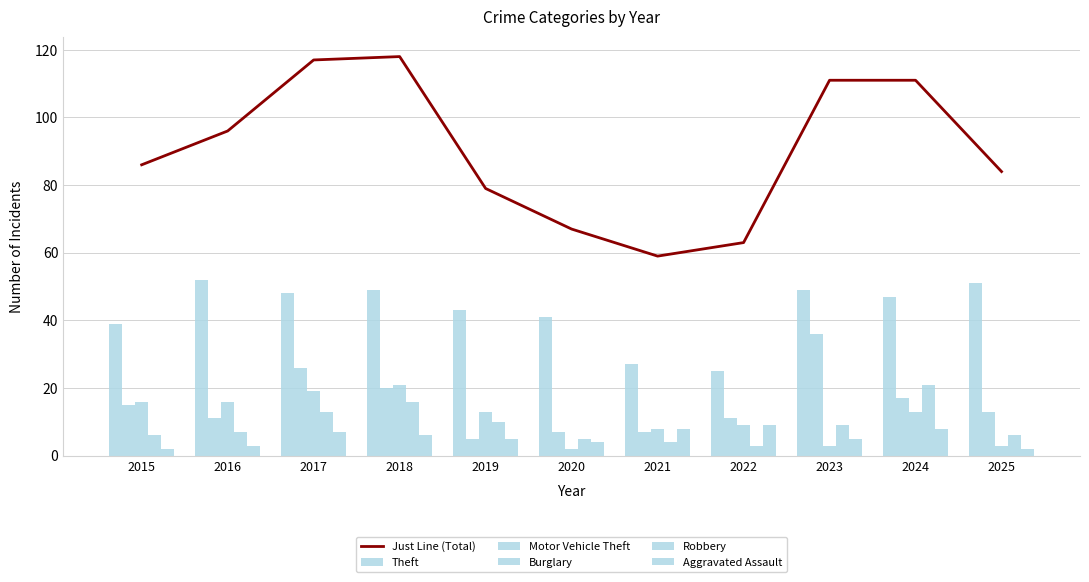

Which category has the highest value in the Burglary series?

2018